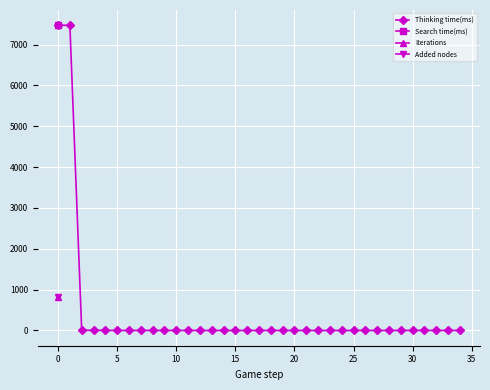

Between 10 and 15, which is larger?

10